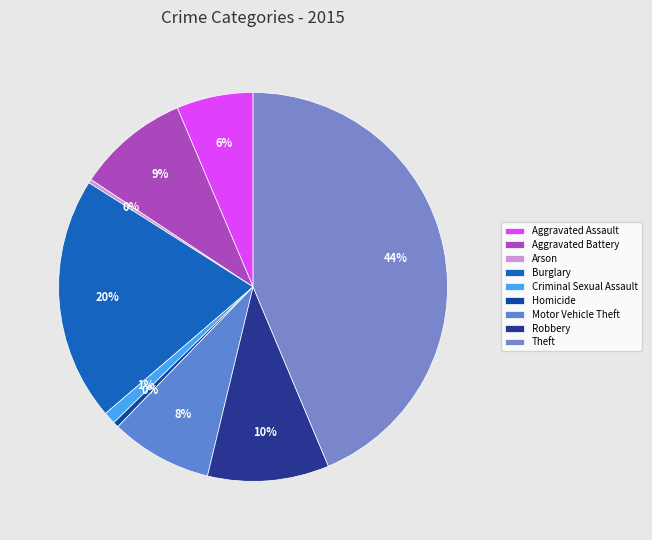

To the nearest percent, what is the difference between the Robbery and Aggravated Battery slice percentages?

1%